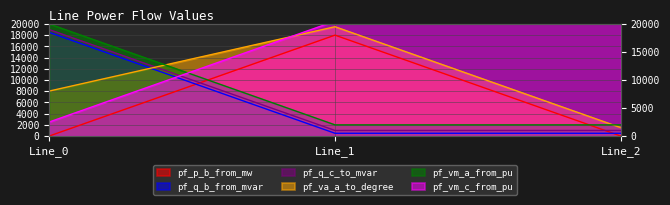

Where is pf_vm_a_from_pu nearest to the value 11000?

Line_0